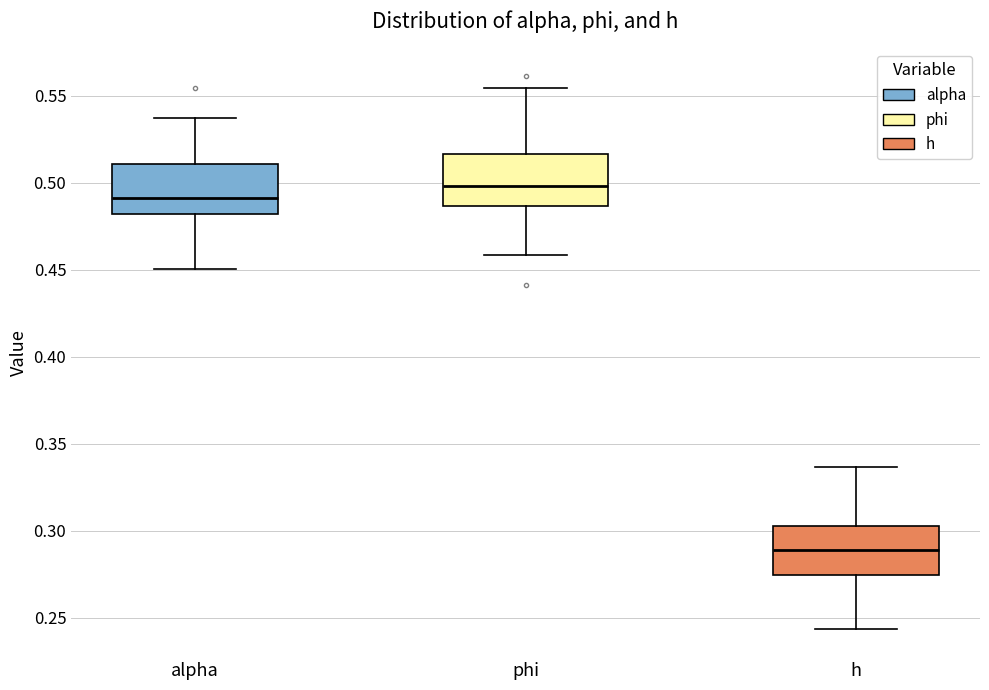

Reading left to right, transcribe this box plot: for each box, give where its median line is, the range the box spans, and where its two whiskers end, as read against the y-axis. The values are not printed on the chart, so give them approximately, as read against the axis.

alpha: median 0.490, box 0.480 to 0.510, whiskers 0.450 to 0.535
phi: median 0.500, box 0.485 to 0.515, whiskers 0.460 to 0.555
h: median 0.290, box 0.275 to 0.305, whiskers 0.245 to 0.335